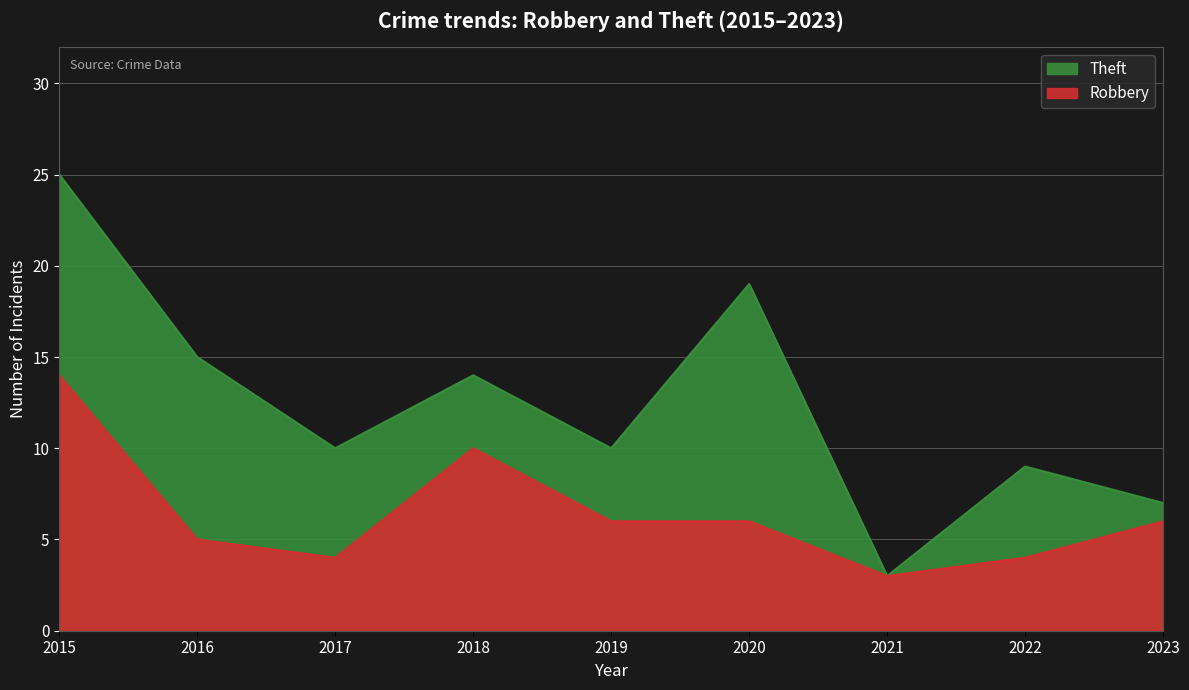

Which has a higher value, 2018 or 2023?

2018